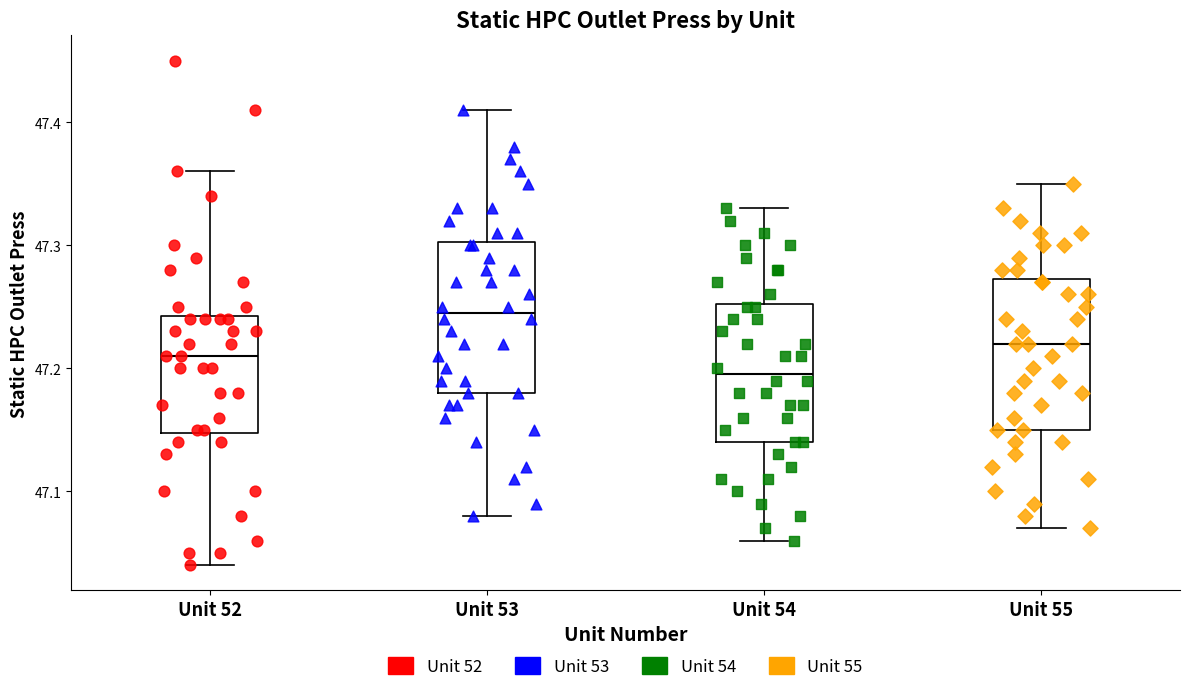

Reading left to right, read every box against the y-axis: the position of its median line, the range the box covers, and the ends of its whiskers. The values are not printed on the chart, so give them approximately, as read against the axis.

Unit 52: median 47.21, box 47.15 to 47.24, whiskers 47.04 to 47.36
Unit 53: median 47.25, box 47.18 to 47.30, whiskers 47.08 to 47.41
Unit 54: median 47.20, box 47.14 to 47.25, whiskers 47.06 to 47.33
Unit 55: median 47.22, box 47.15 to 47.27, whiskers 47.07 to 47.35